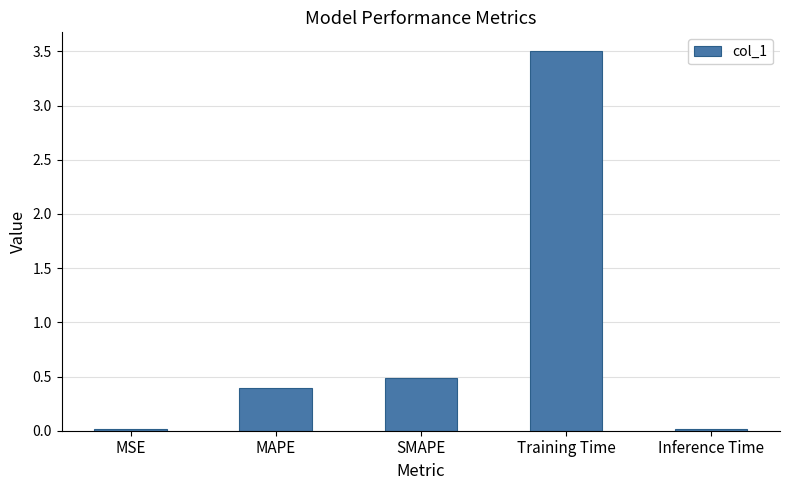

What position from the right is Inference Time?

1